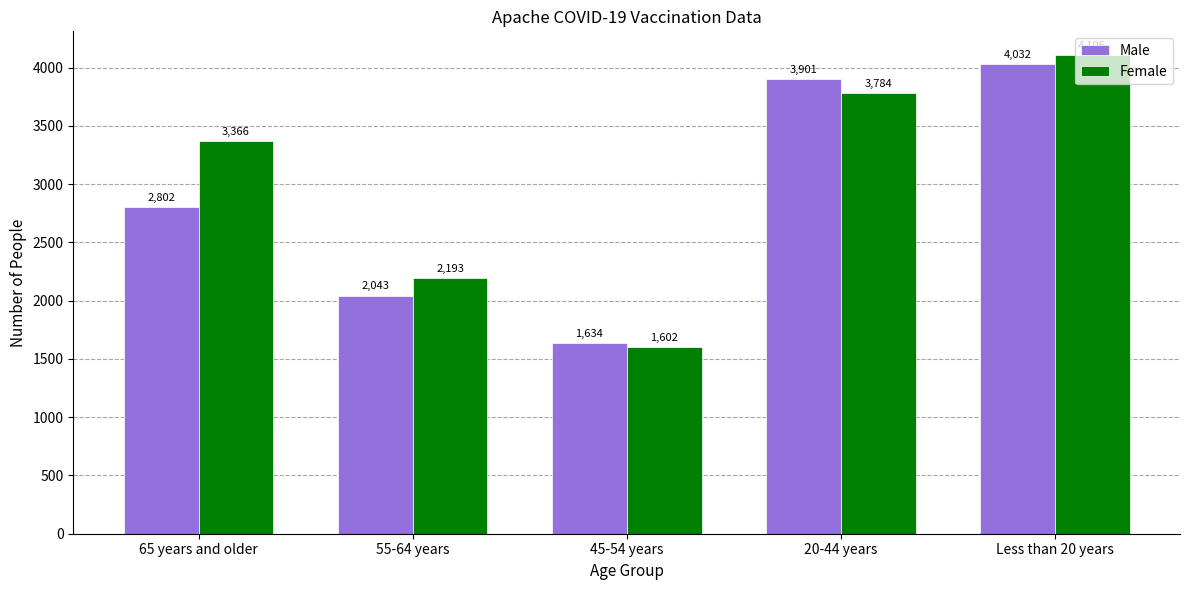

Rank the series by their average value, from lowest to highest.

Male, Female